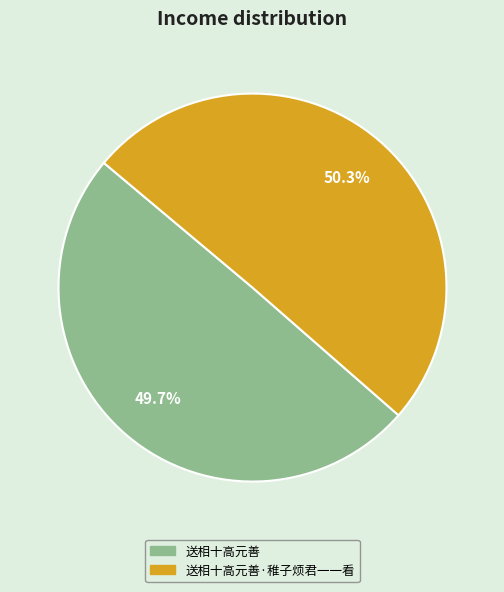

Does any single category account for the majority?

Yes